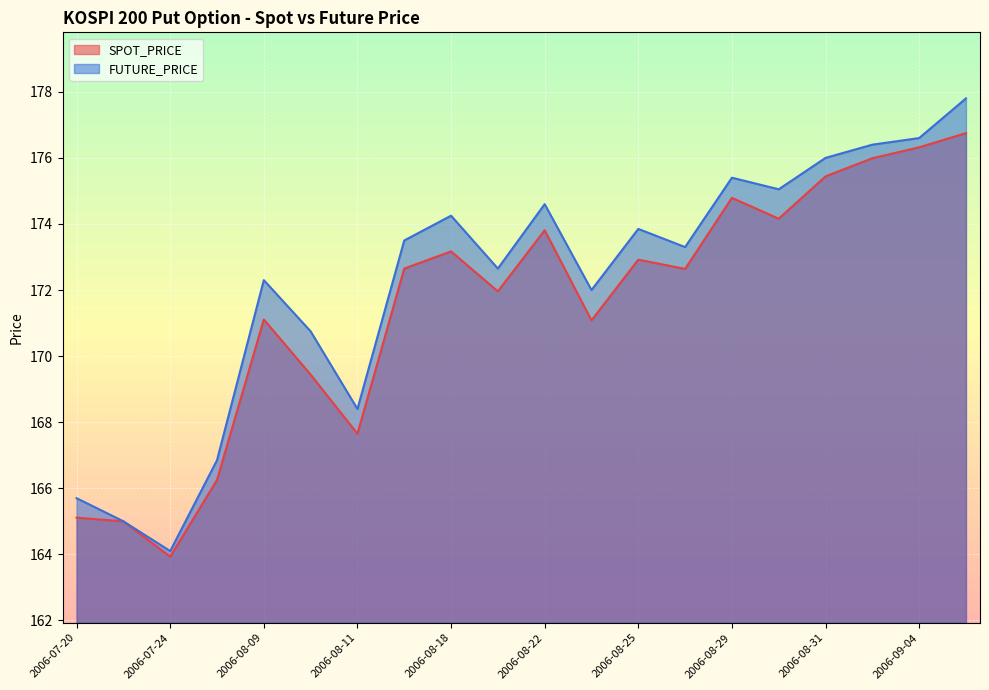

Which series changed the most between 2006-07-25 and 2006-08-10?

FUTURE_PRICE